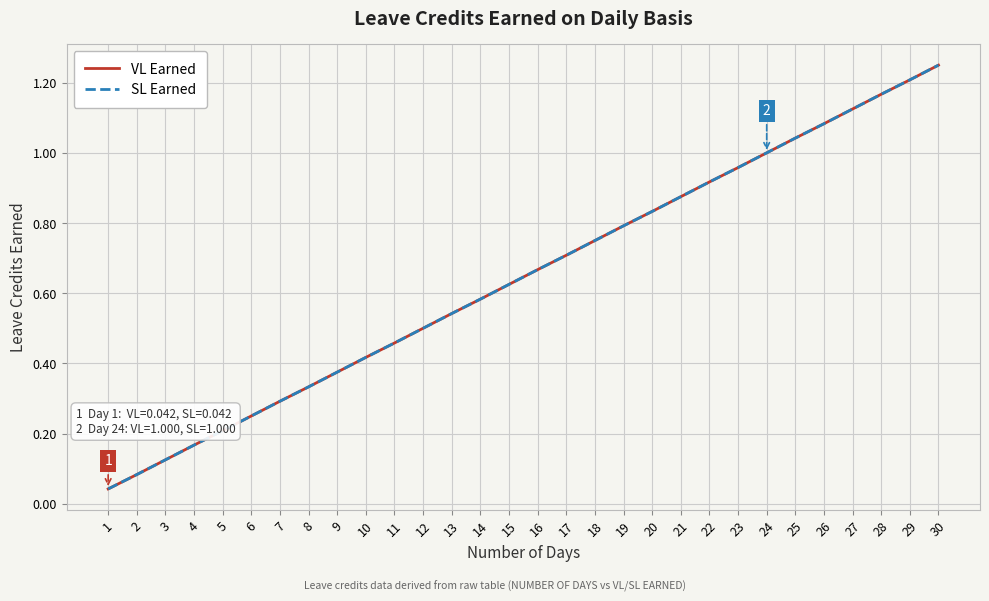

True or false: SL Earned has more than 0 interior local peaks.

False